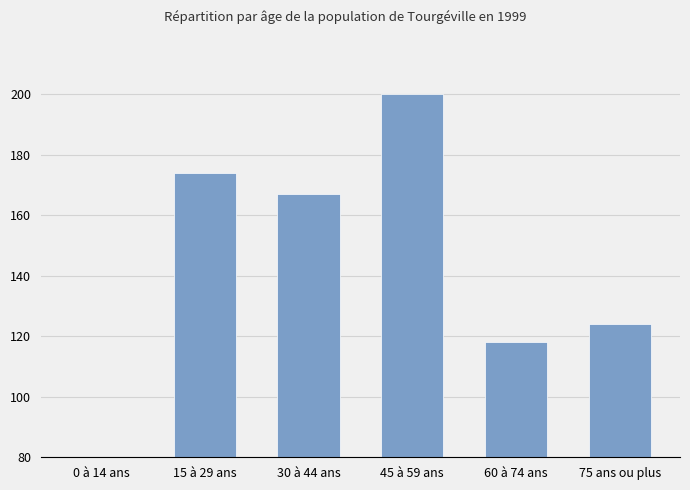

Which has a higher value, 15 à 29 ans or 0 à 14 ans?

15 à 29 ans